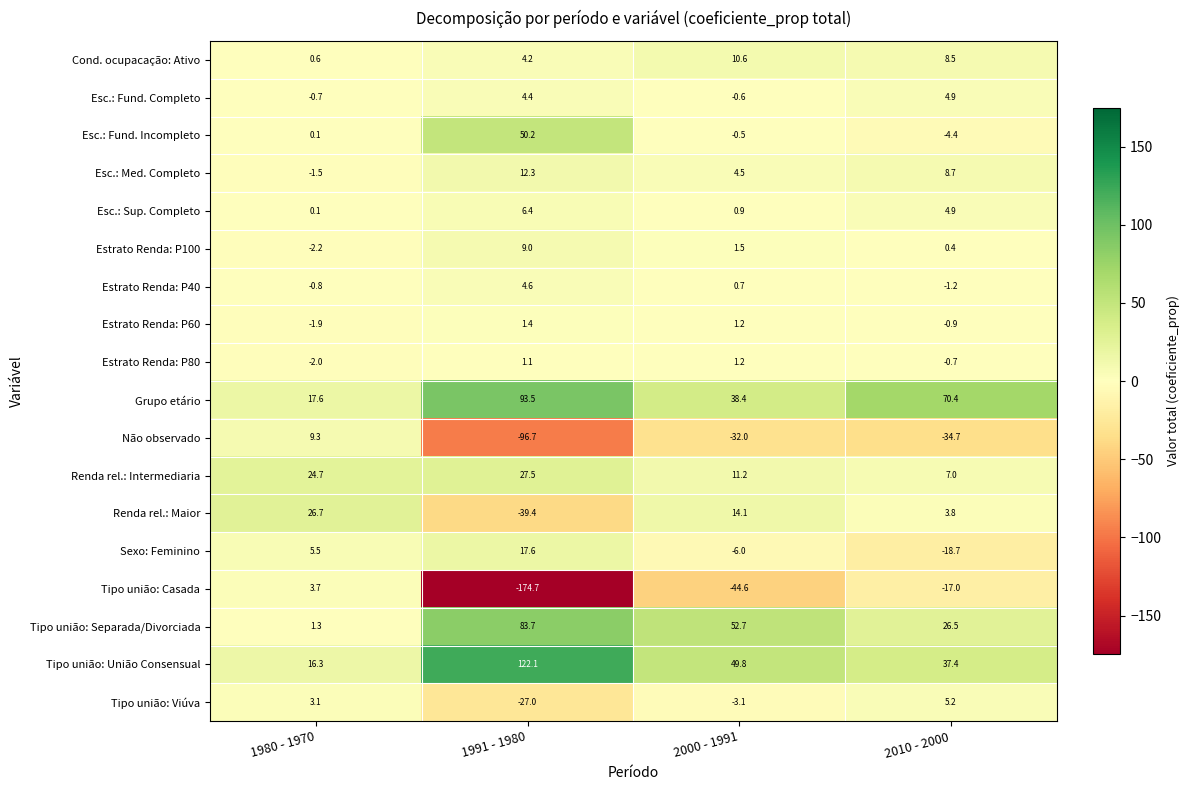

Is it true that Esc.: Sup. Completo equals 0.9 at 2000 - 1991?

True